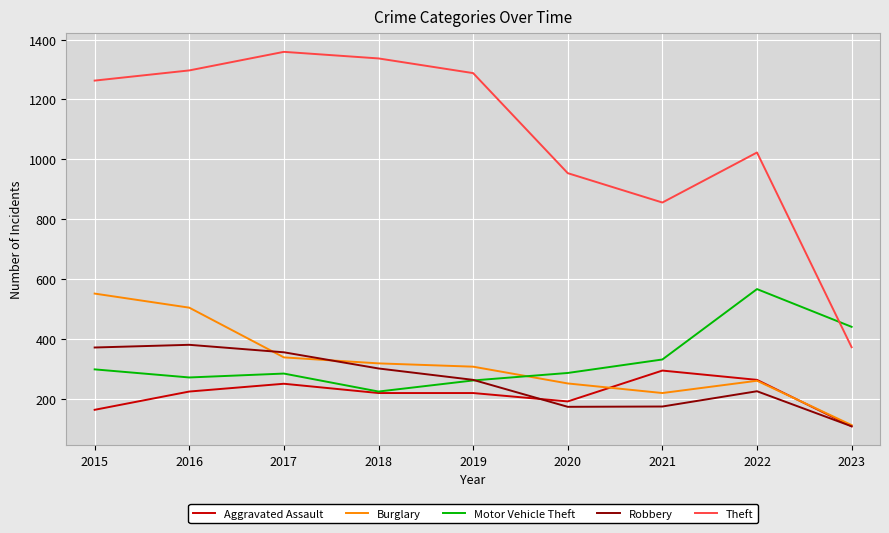

The value of Motor Vehicle Theft at 2023 is 284. True or false?

False